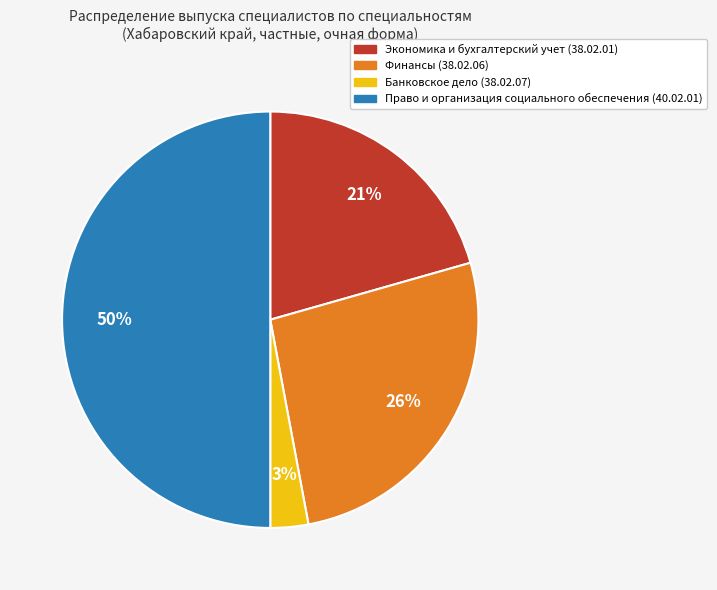

The Банковское дело (38.02.07) slice represents 13% of the pie. True or false?

False